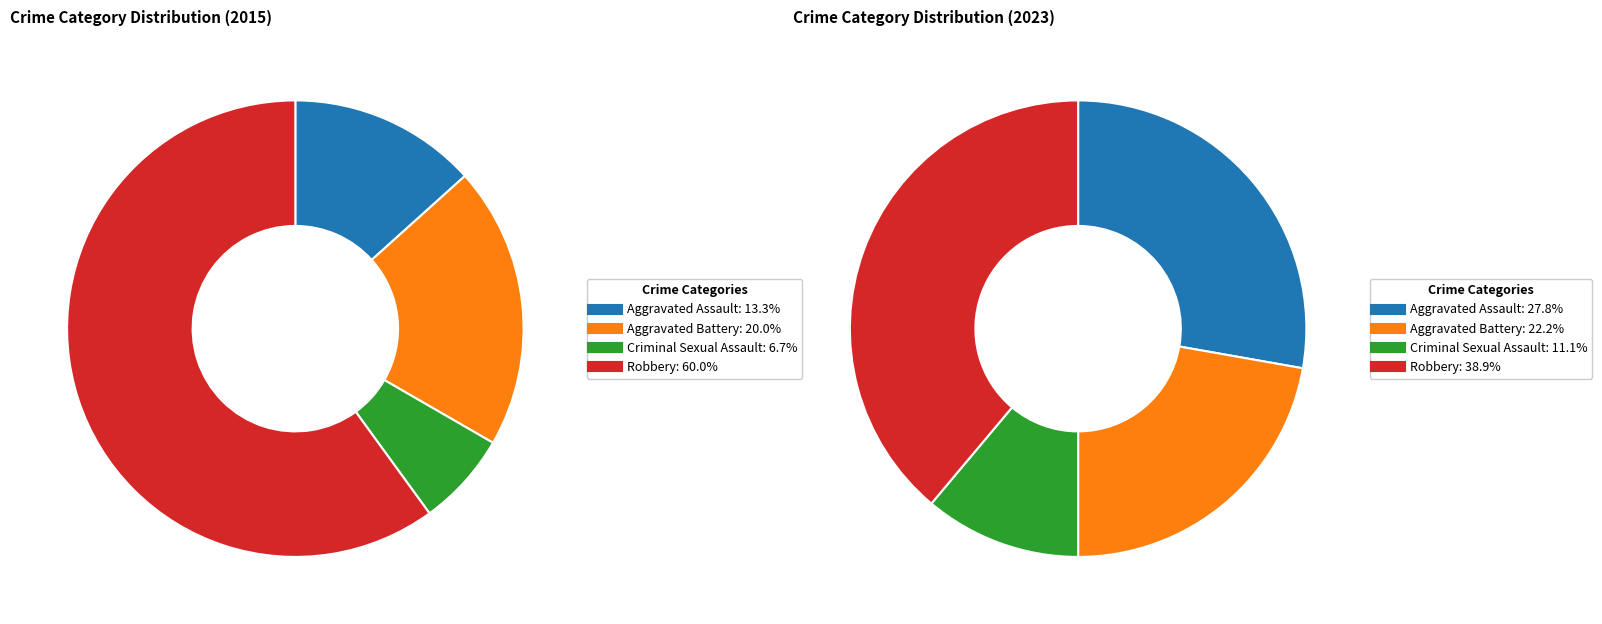

Count the number of slices in the pie.

4